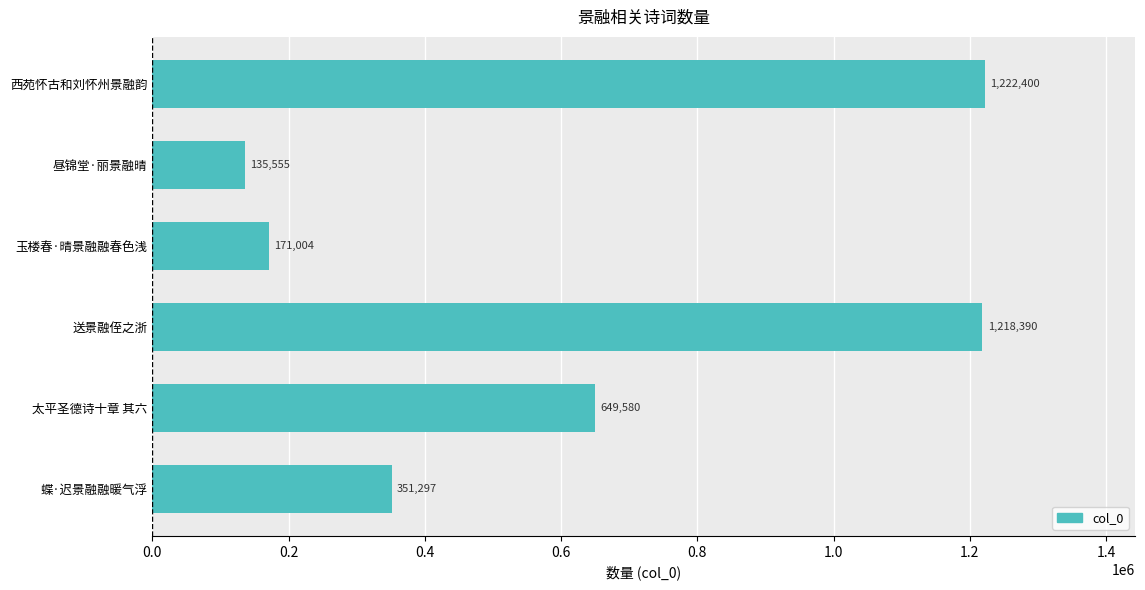

The chart shows a value of 171004 at 玉楼春·晴景融融春色浅. True or false?

True